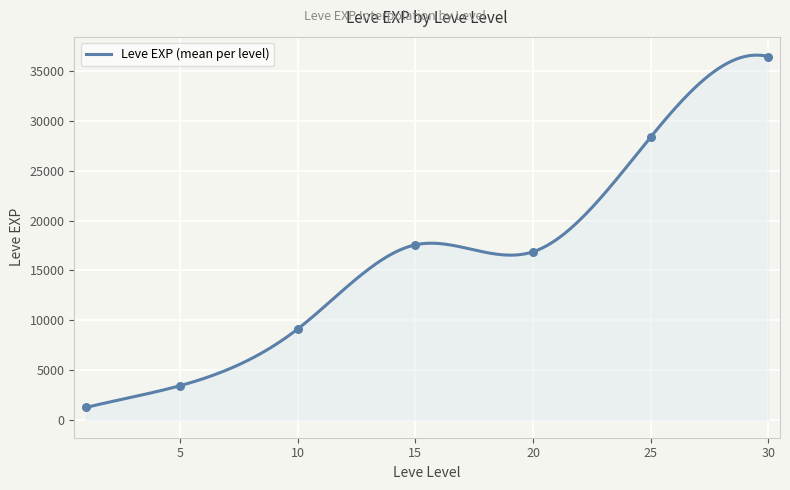

What is the minimum value for Leve EXP (mean per level)?

1213.3